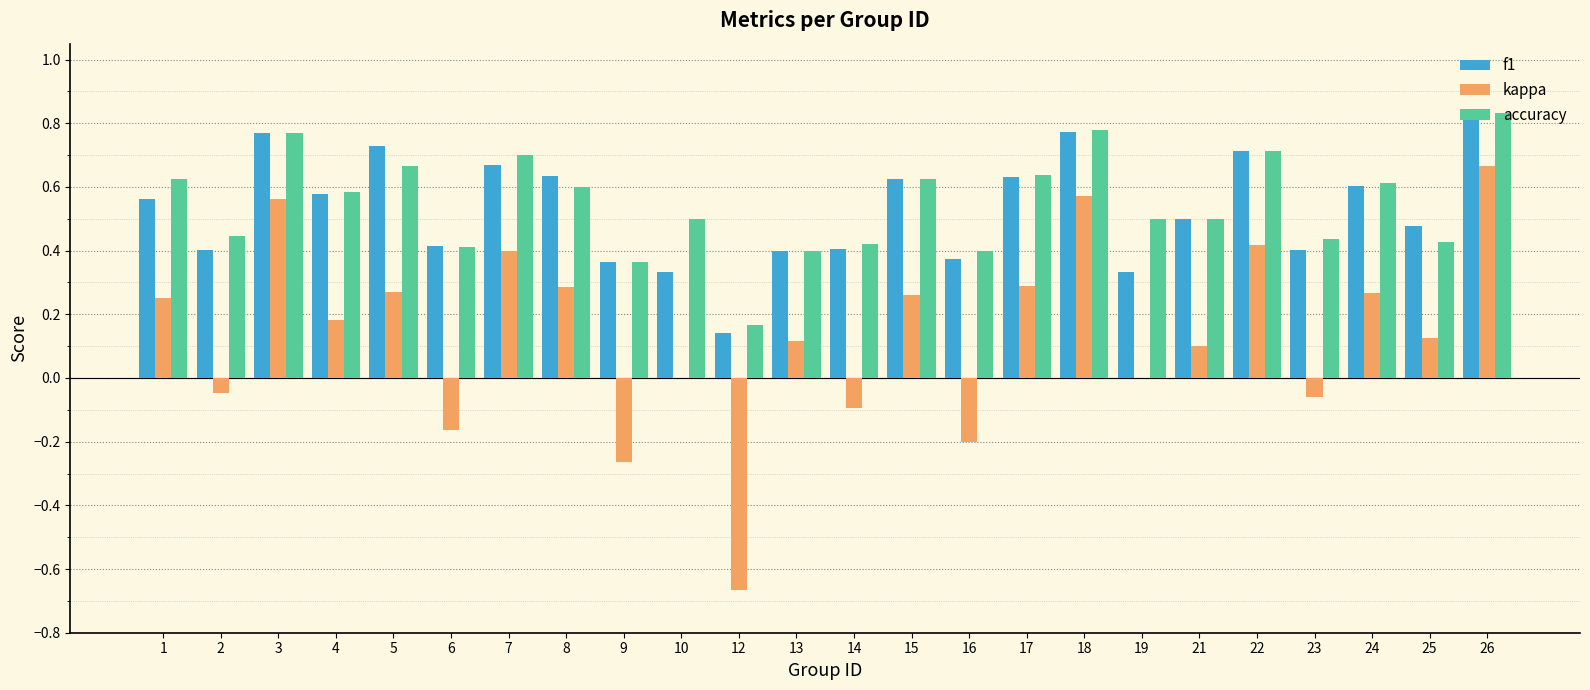

What is the sum of all f1 values?

12.7